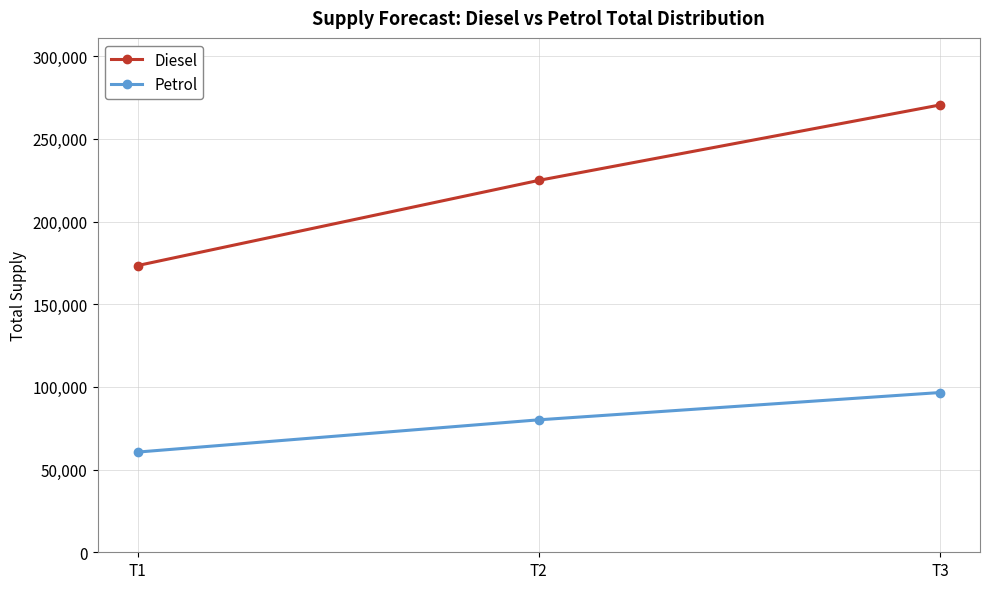

Reading left to right, list all the values displayed in this chart.

Diesel: T1=173400	T2=224900	T3=270500
Petrol: T1=60600	T2=80100	T3=96600